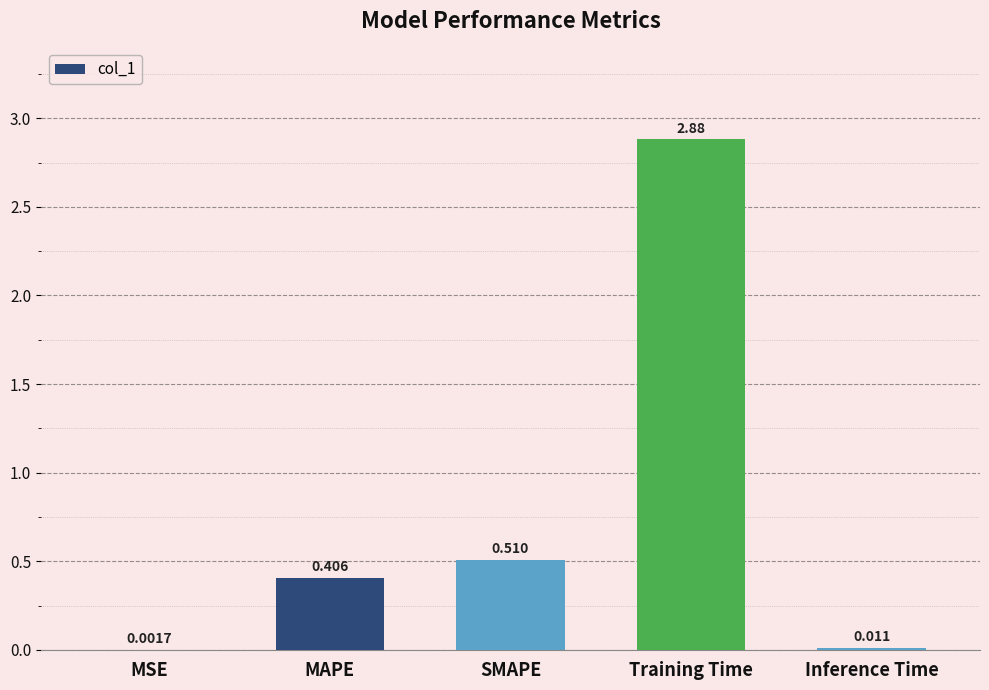

What is the average value?

0.8